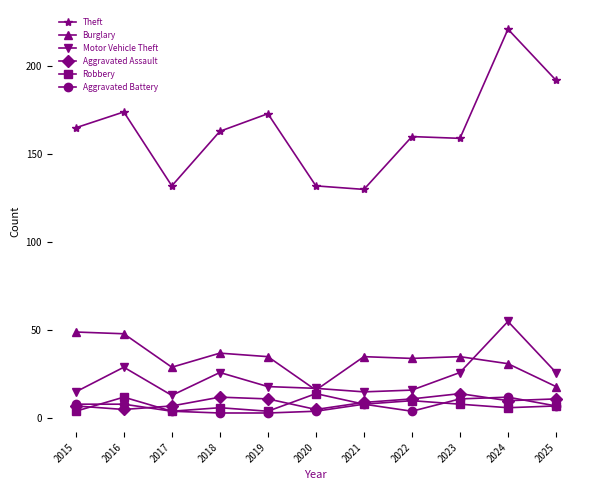

Which series has the largest range (max minus min)?

Theft